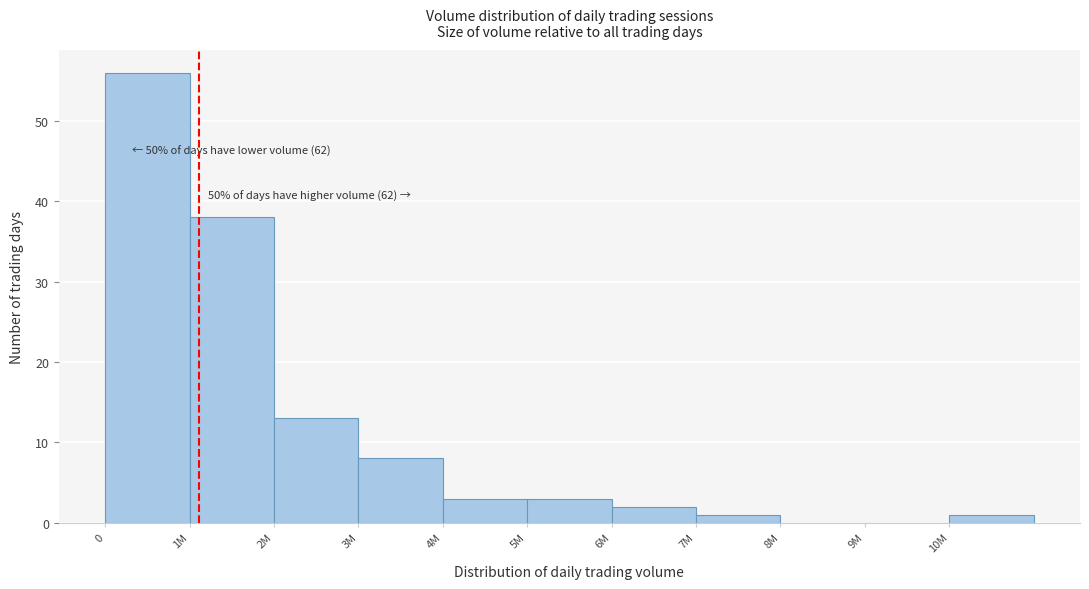

Reading right to left, list all the values displayed in this chart.

10M=1	9M=0	8M=0	7M=1	6M=2	5M=3	4M=3	3M=8	2M=13	1M=38	0=56